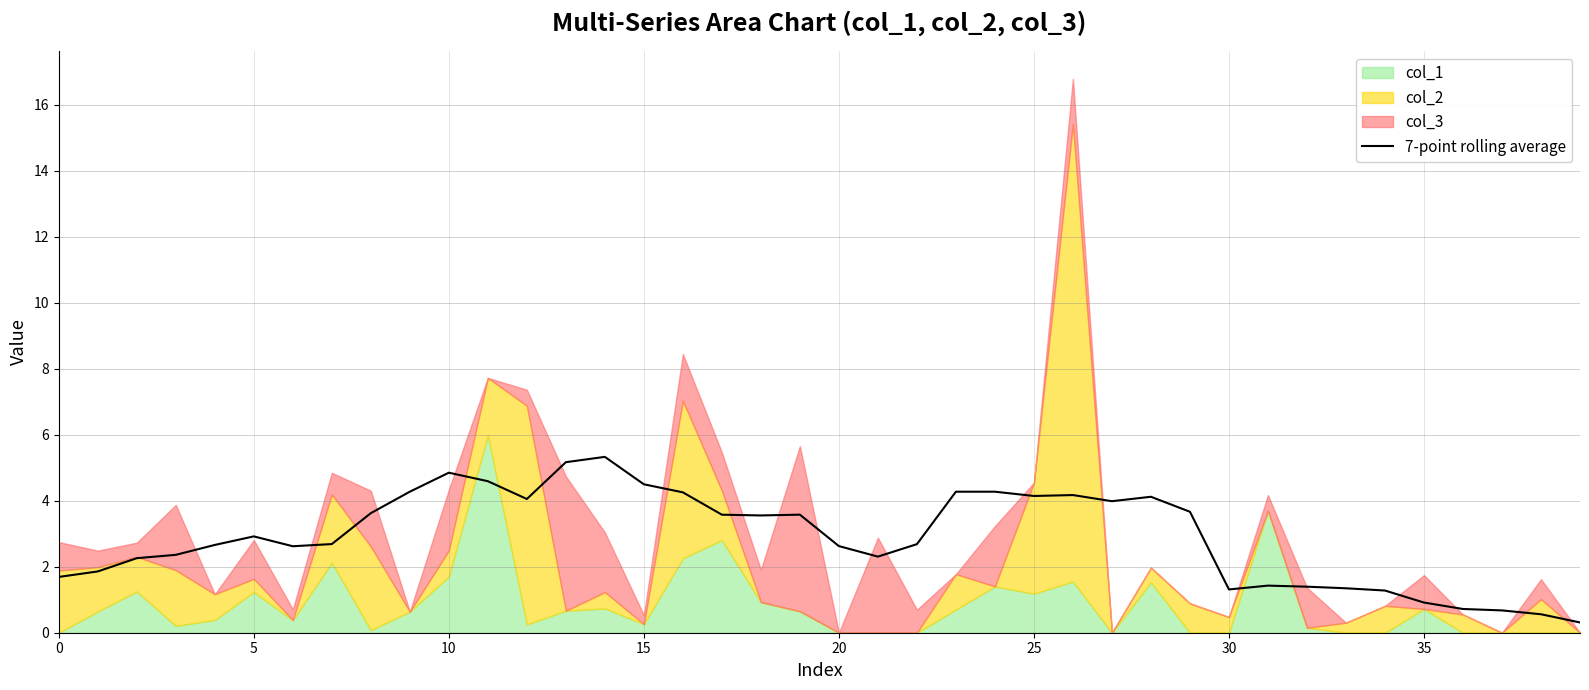

Is it true that 7-point rolling average equals 1.6 at 20?

False